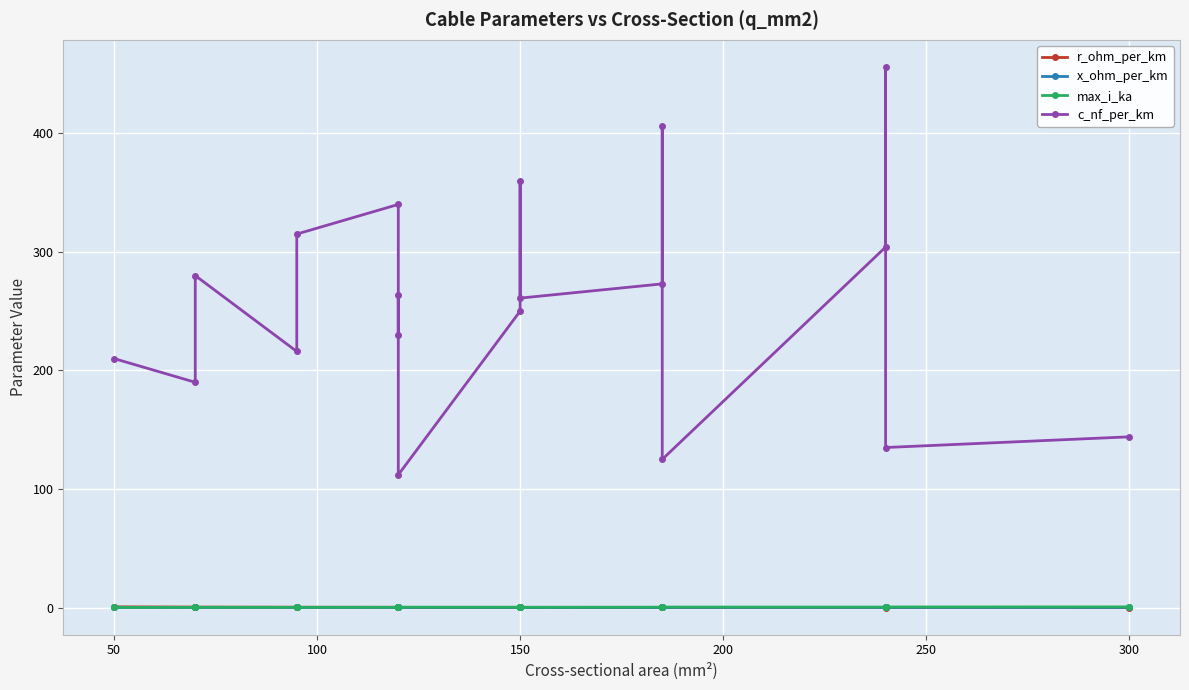

How many interior local valleys does the r_ohm_per_km series have?

2